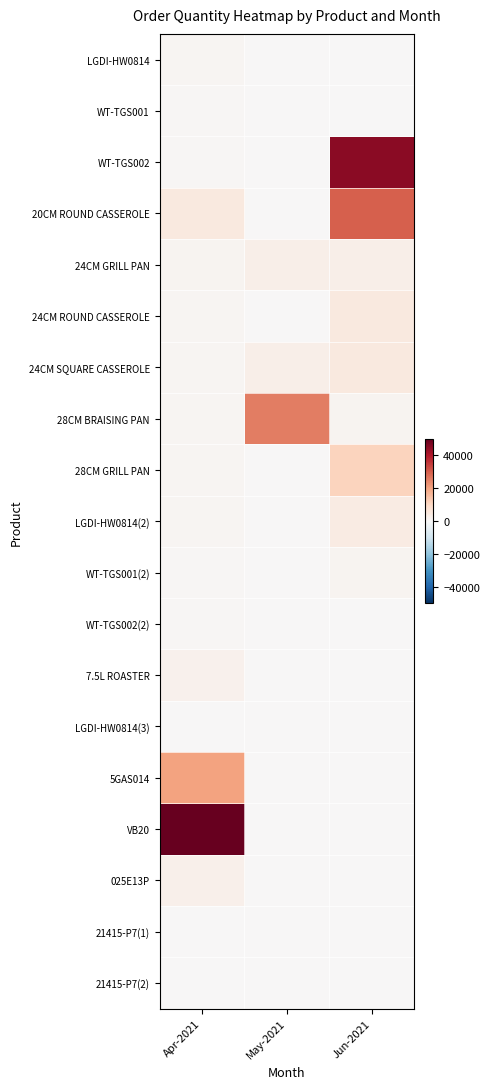

Between Apr-2021 and Jun-2021, which series saw the biggest shift?

VB20